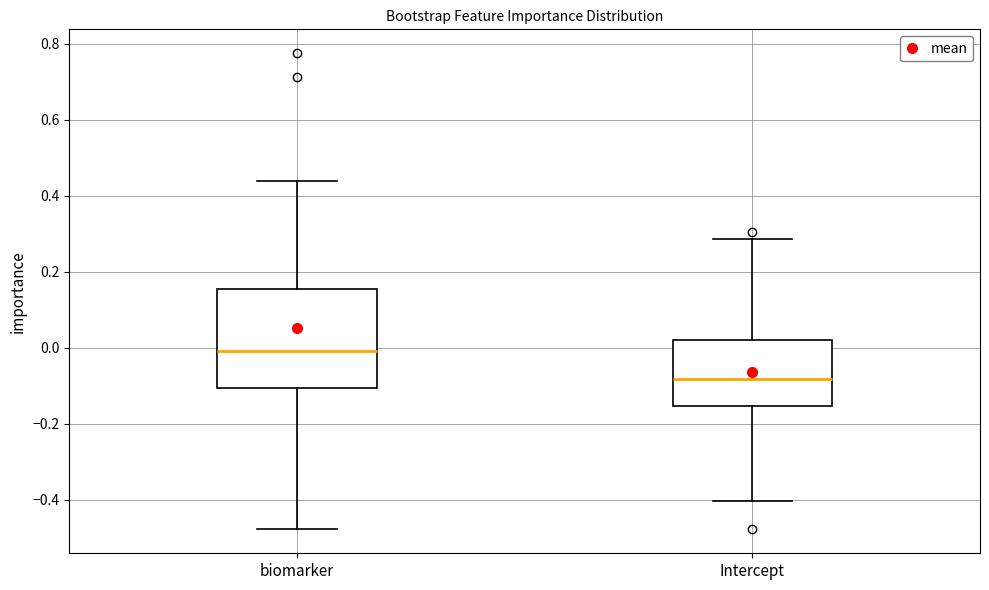

Which box's median line is the lowest?

Intercept